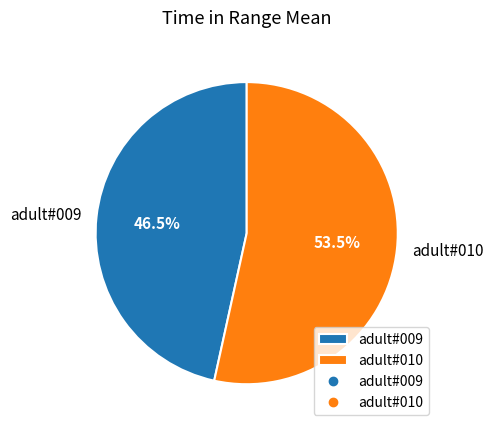

To the nearest percent, what is the difference between the largest and smallest slice percentages?

7%